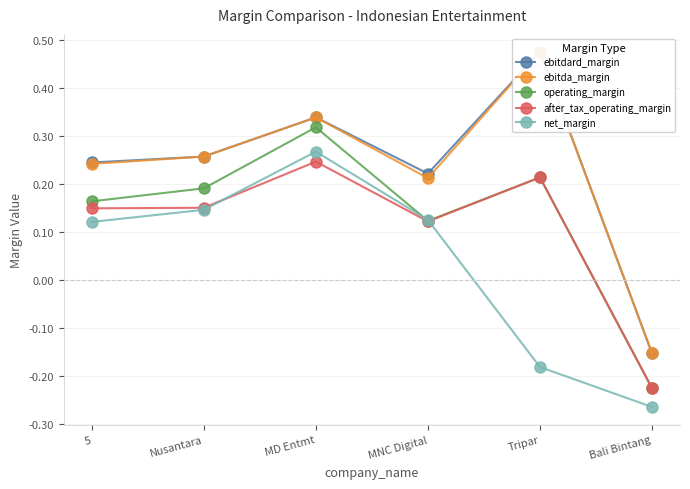

Which category has the lowest value across all series?

Bali Bintang